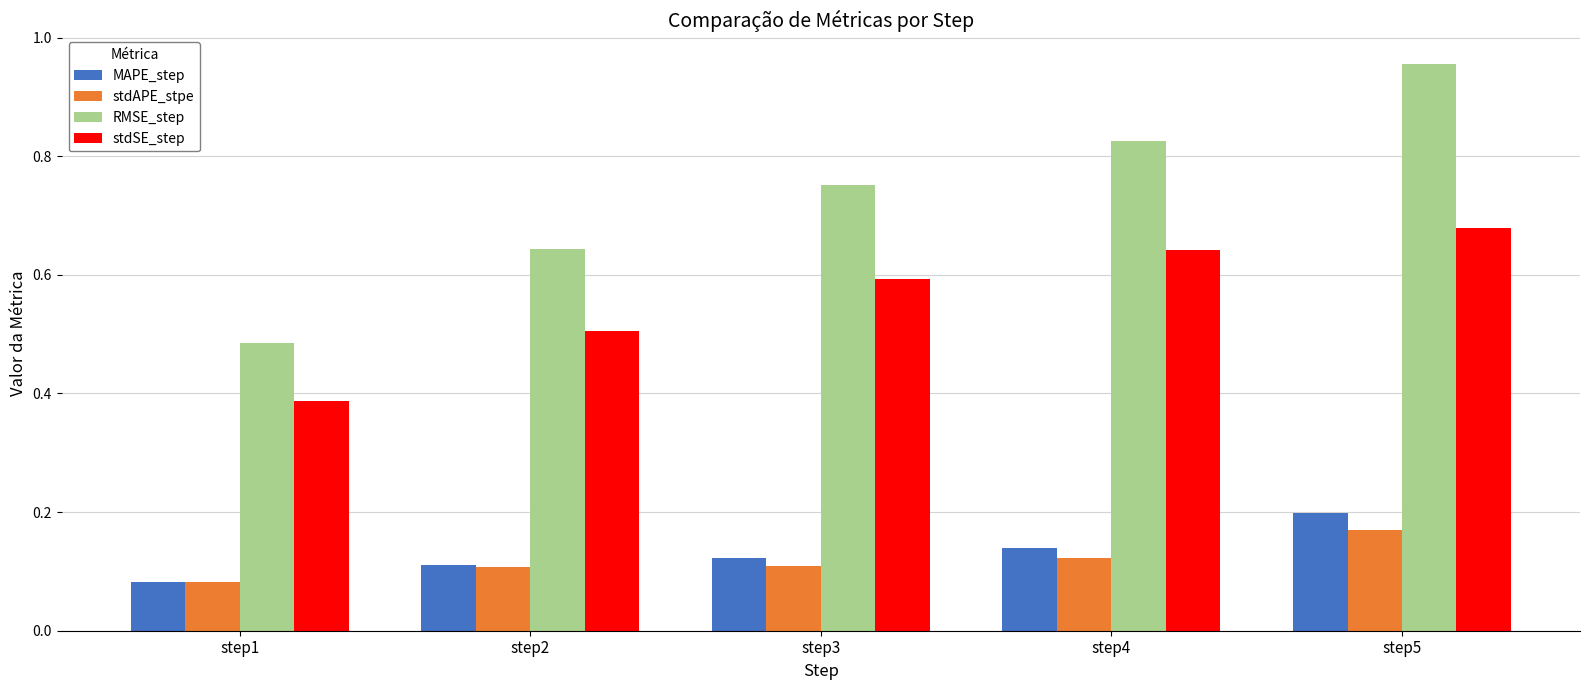

At which category does the chart reach its peak across all series?

step5